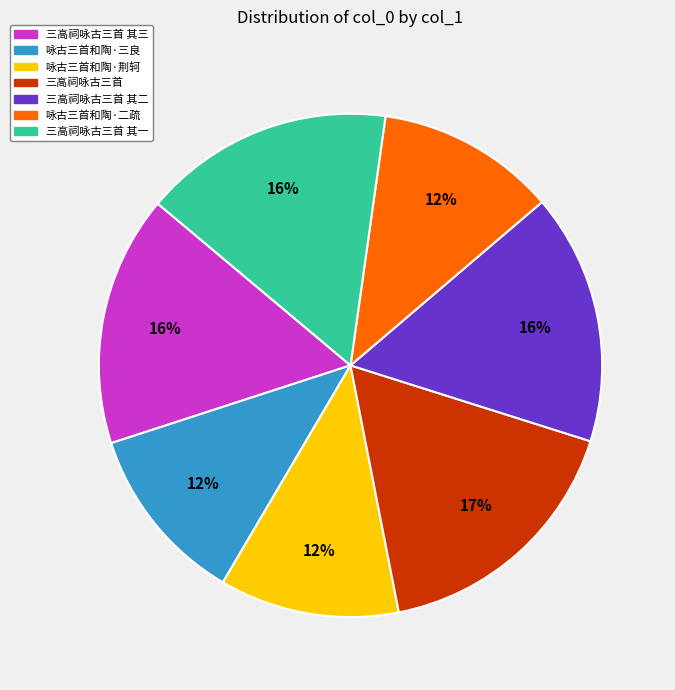

Is 咏古三首和陶·荆轲 the majority of the pie?

No